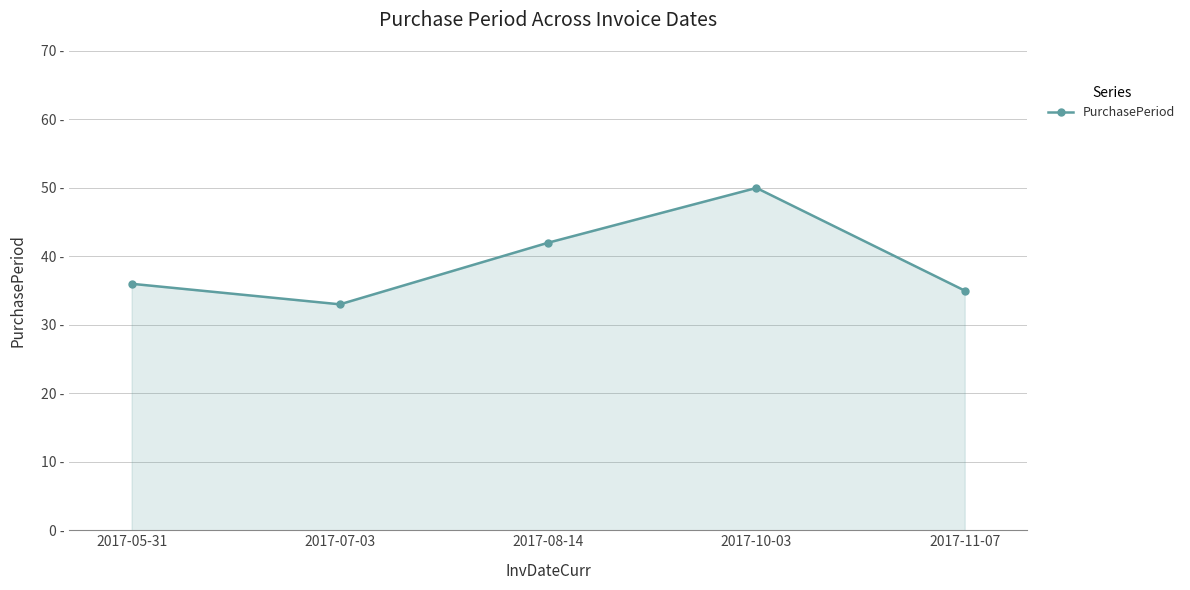

Reading right to left, extract all data points from this chart.

35	50	42	33	36